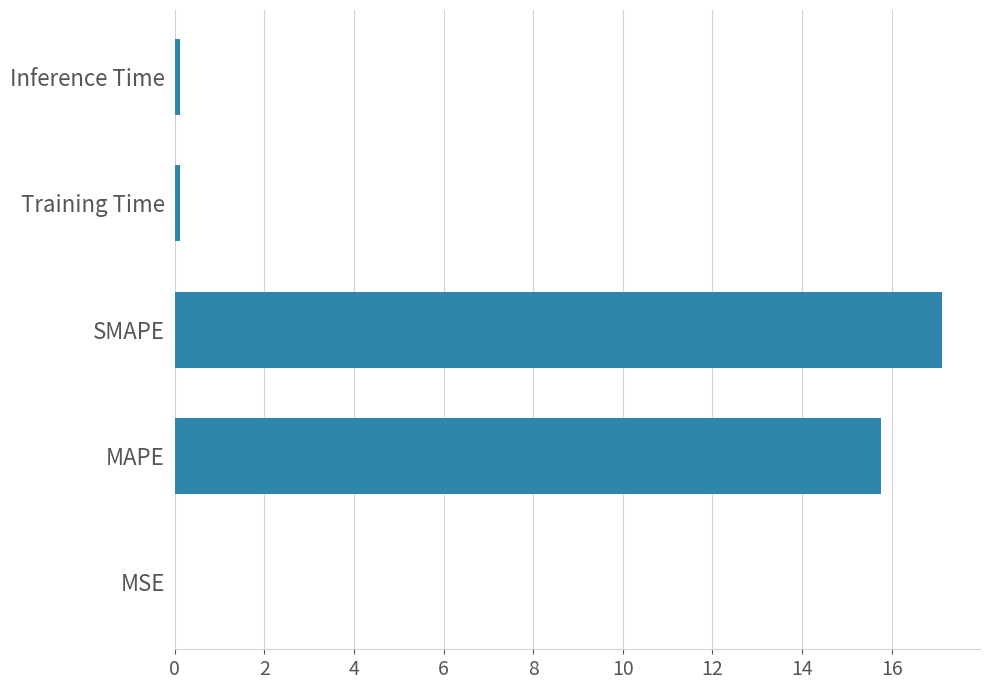

Is it true that the value at MSE is 0.0?

True